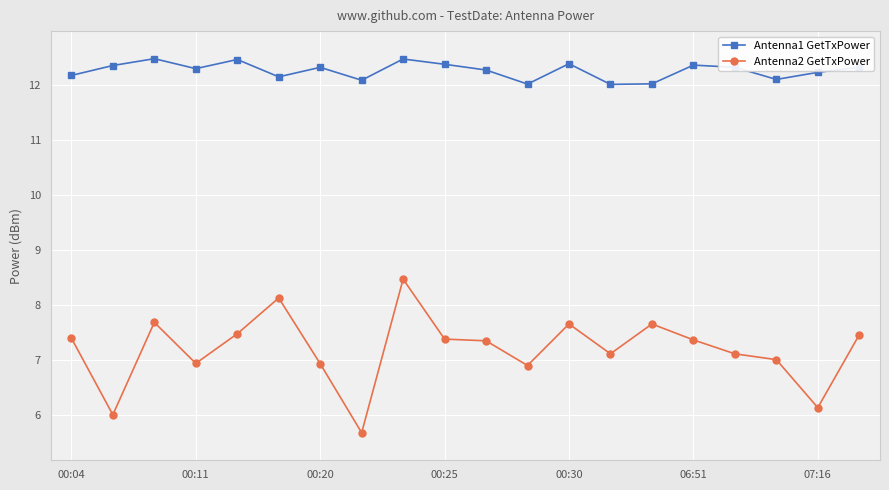

At how many categories does at least one series exceed 10?

20